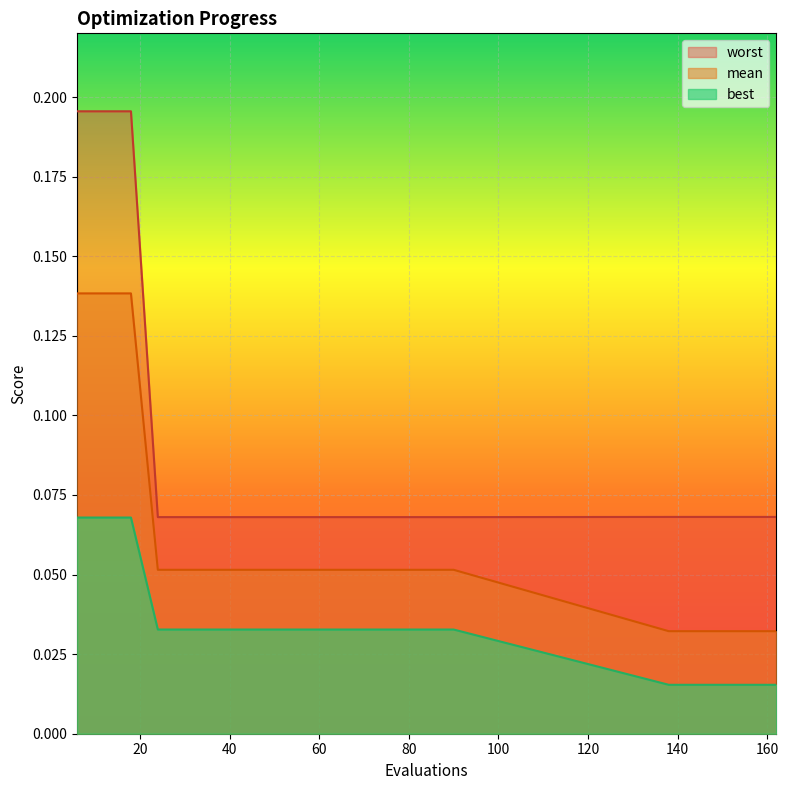

Which series changed the most between 36 and 90?

mean